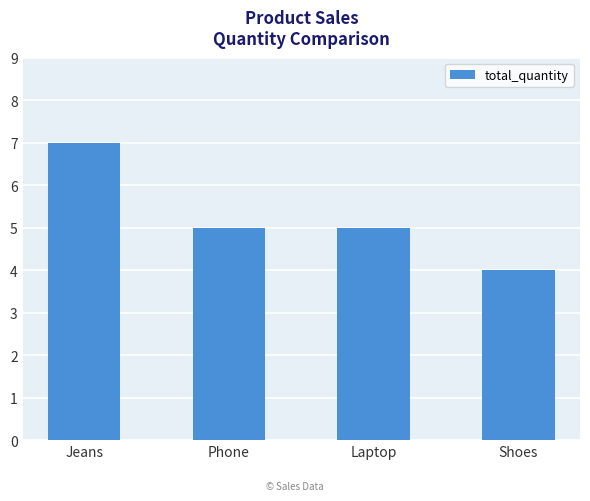

Reading left to right, what are all the values shown in this chart?

7	5	5	4